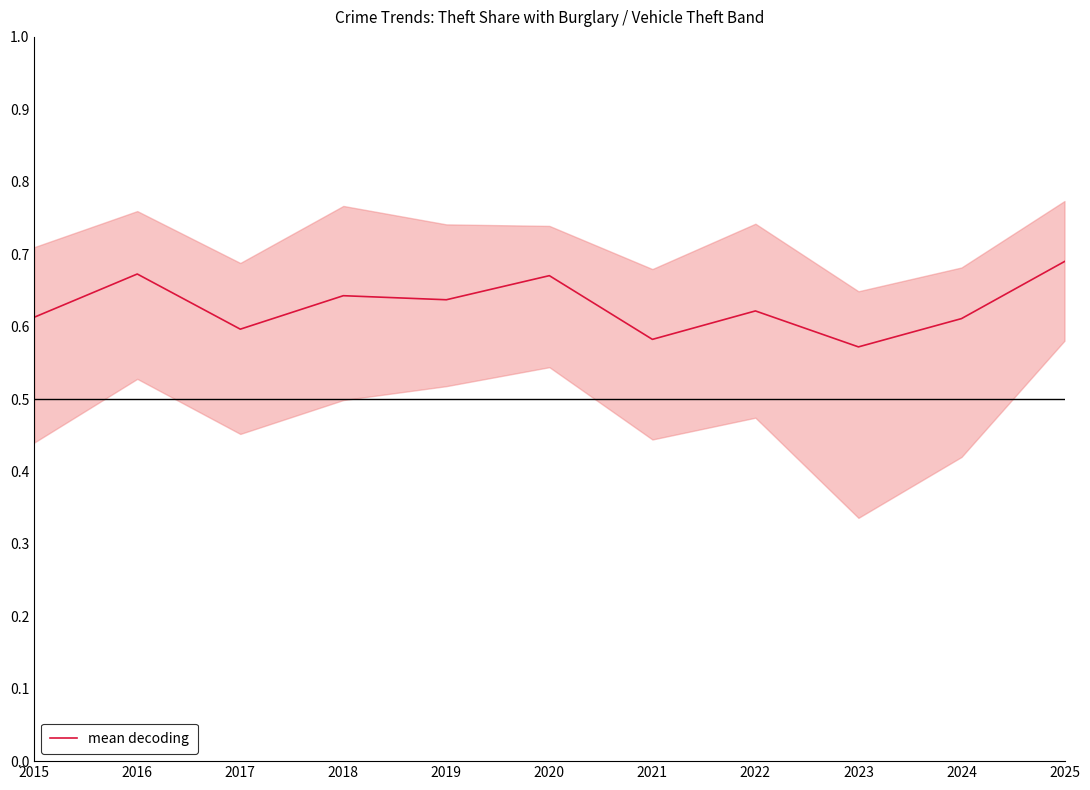

The chart shows a value of 0.3 at 2020. True or false?

False